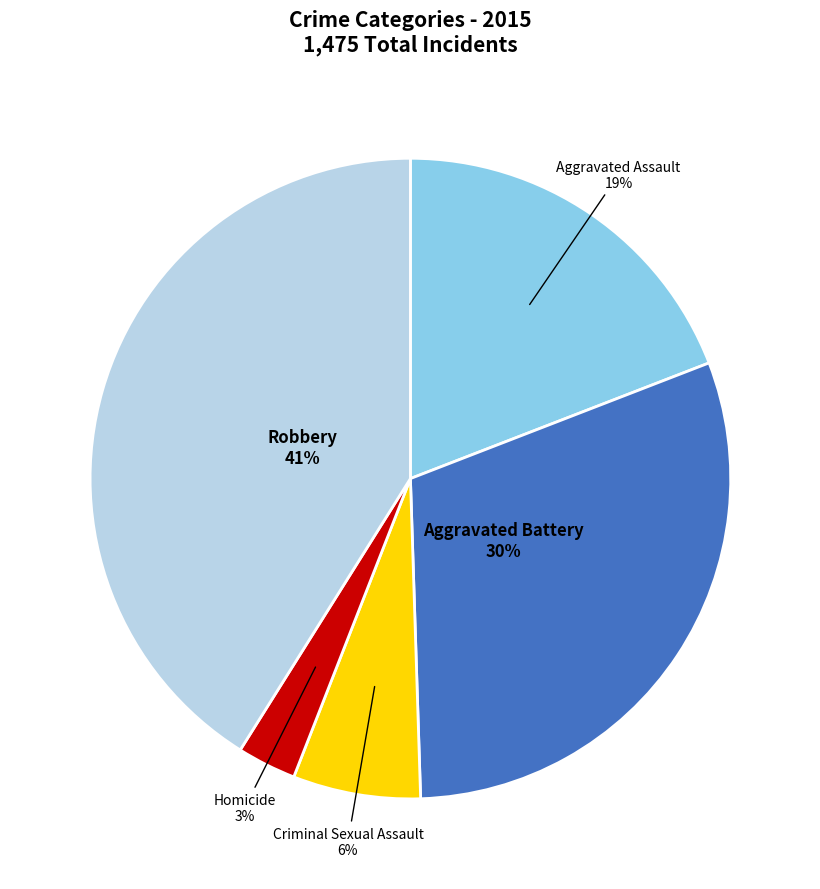

Does any single category account for the majority?

No